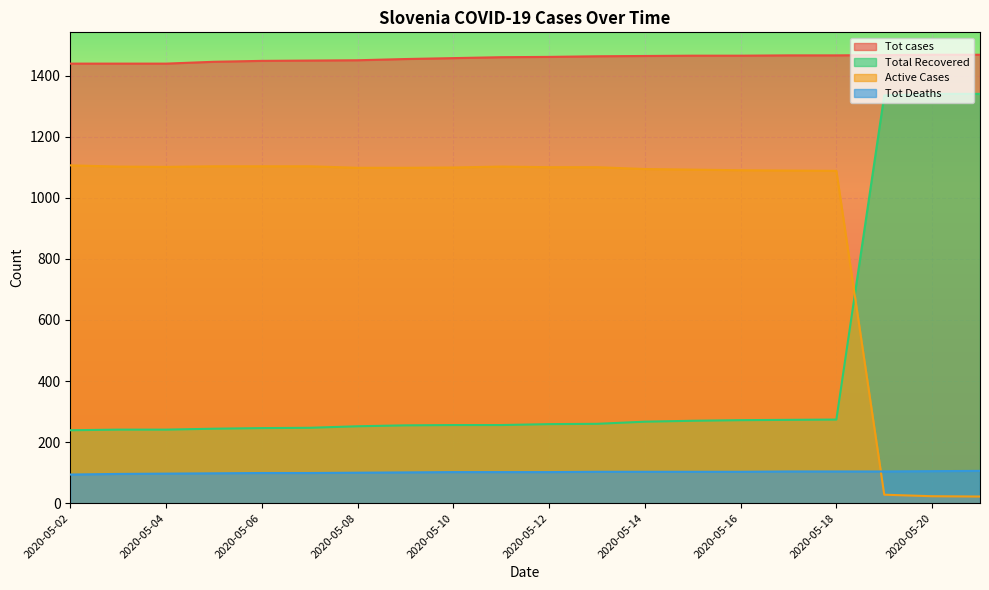

What is the value of the Tot Deaths point at the 5th from the left?

99